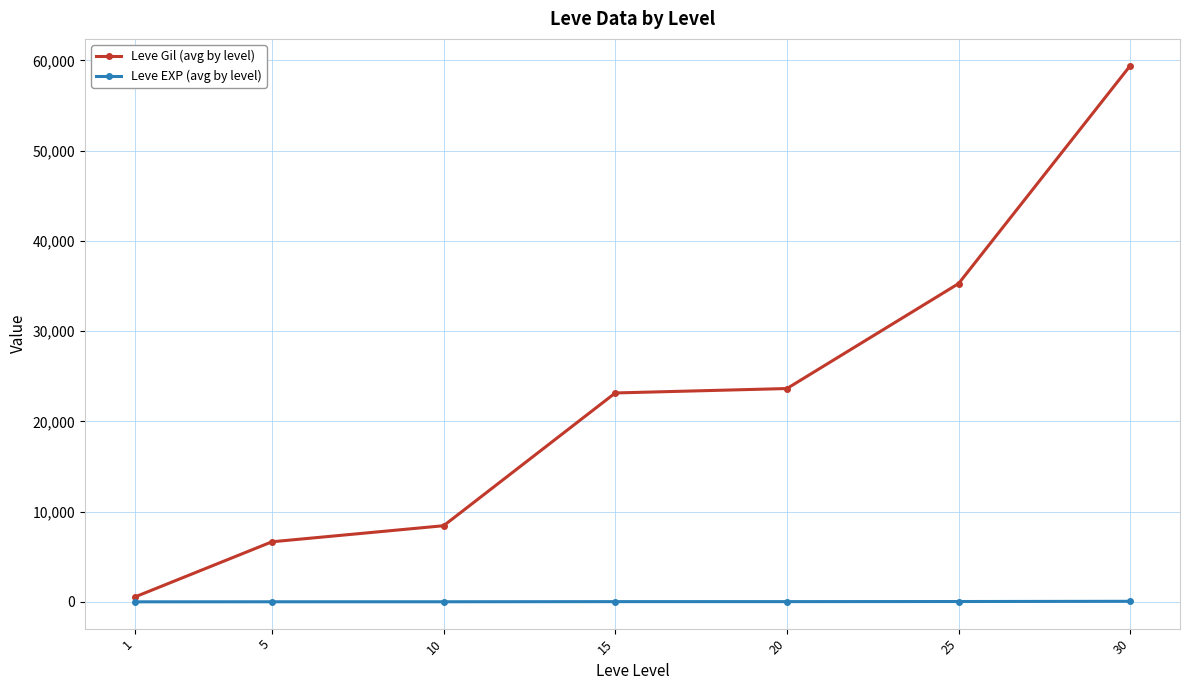

Which series has the largest total across all categories?

Leve Gil (avg by level)